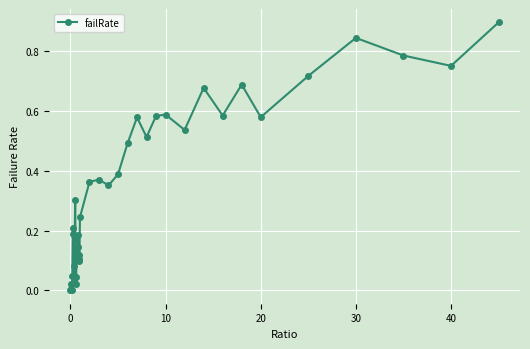

What is the average value?

0.3